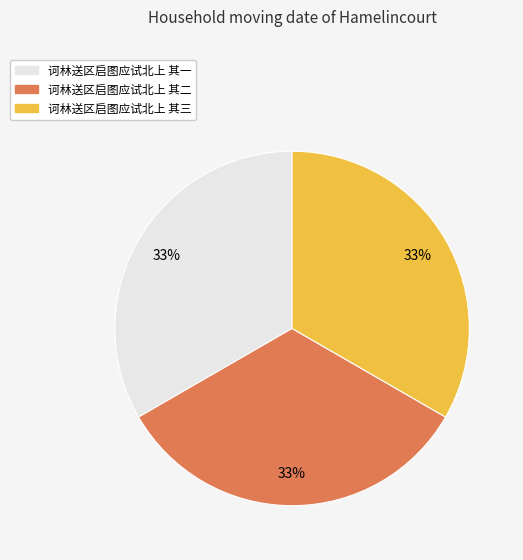

Count the number of slices in the pie.

3